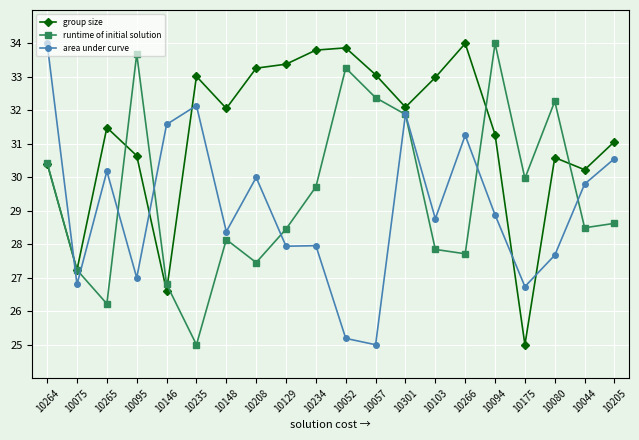

How many intersections are there between runtime of initial solution and area under curve?

8